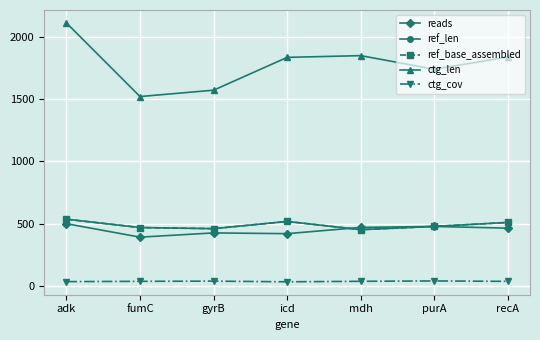

The value of reads at purA is 106.4. True or false?

False